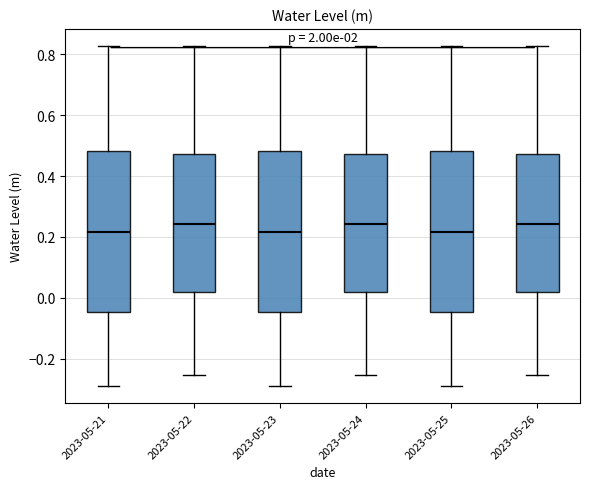

Reading left to right, read every box against the y-axis: the position of its median line, the range the box covers, and the ends of its whiskers. The values are not printed on the chart, so give them approximately, as read against the axis.

2023-05-21: median 0.22, box -0.04 to 0.48, whiskers -0.30 to 0.82
2023-05-22: median 0.24, box 0.02 to 0.48, whiskers -0.26 to 0.82
2023-05-23: median 0.22, box -0.04 to 0.48, whiskers -0.30 to 0.82
2023-05-24: median 0.24, box 0.02 to 0.48, whiskers -0.26 to 0.82
2023-05-25: median 0.22, box -0.04 to 0.48, whiskers -0.30 to 0.82
2023-05-26: median 0.24, box 0.02 to 0.48, whiskers -0.26 to 0.82